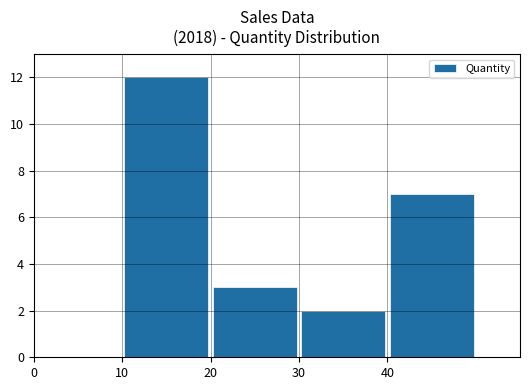

What is the greatest value displayed?

12